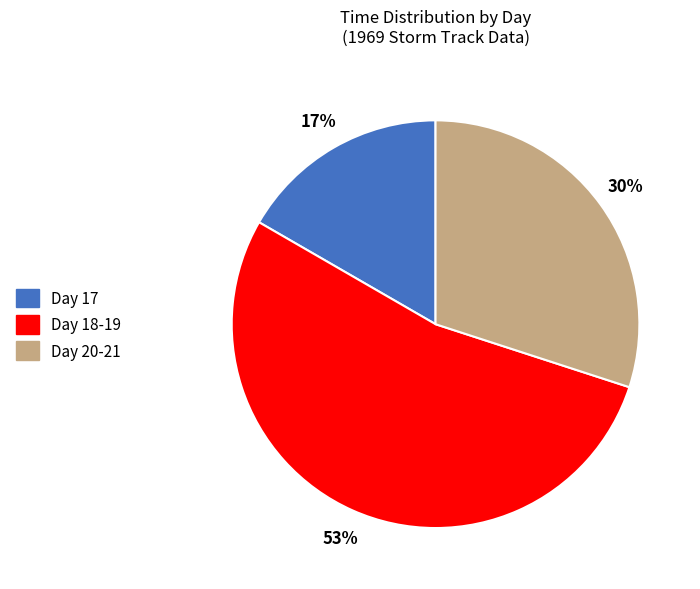

Approximately how many times larger is the value at Day 17 compared to Day 20-21?

0.6